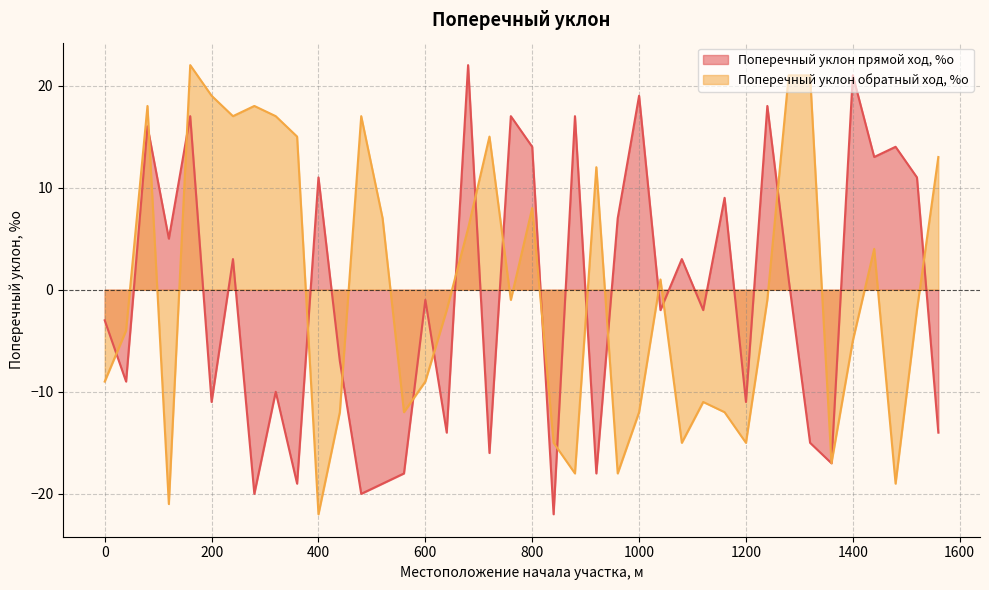

In Поперечный уклон обратный ход, %о, how many points are higher than both neighbors (excluding endpoints)?

10